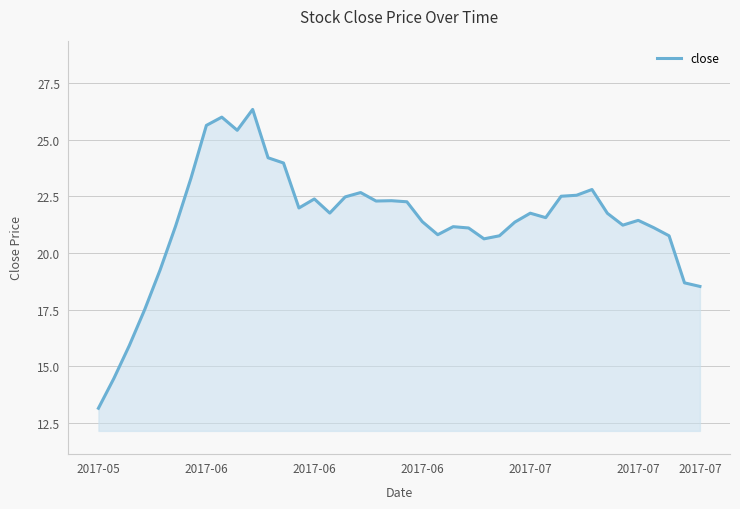

What is the smallest value displayed?

13.2